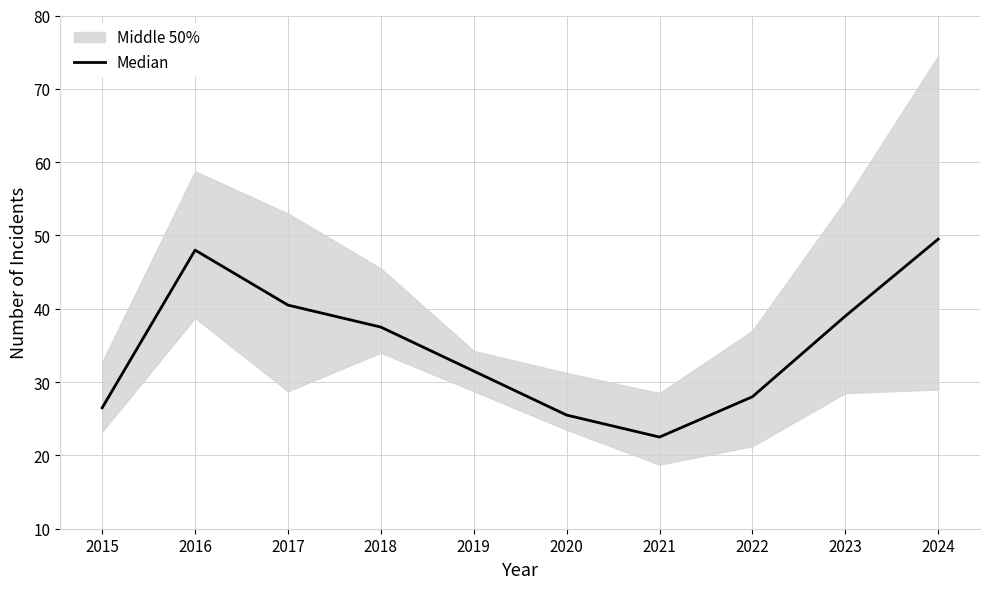

Where is the first local minimum?

2021